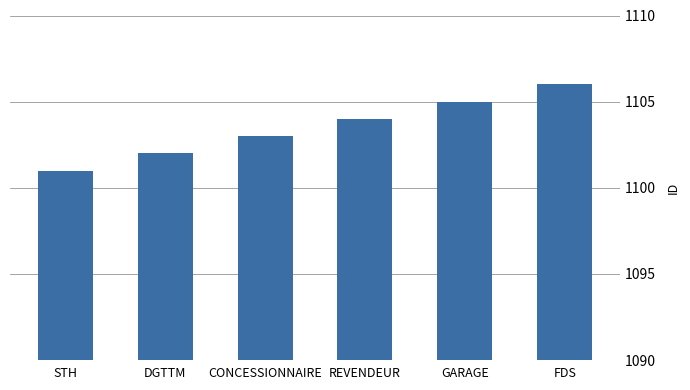

The value at STH is 1101. True or false?

True